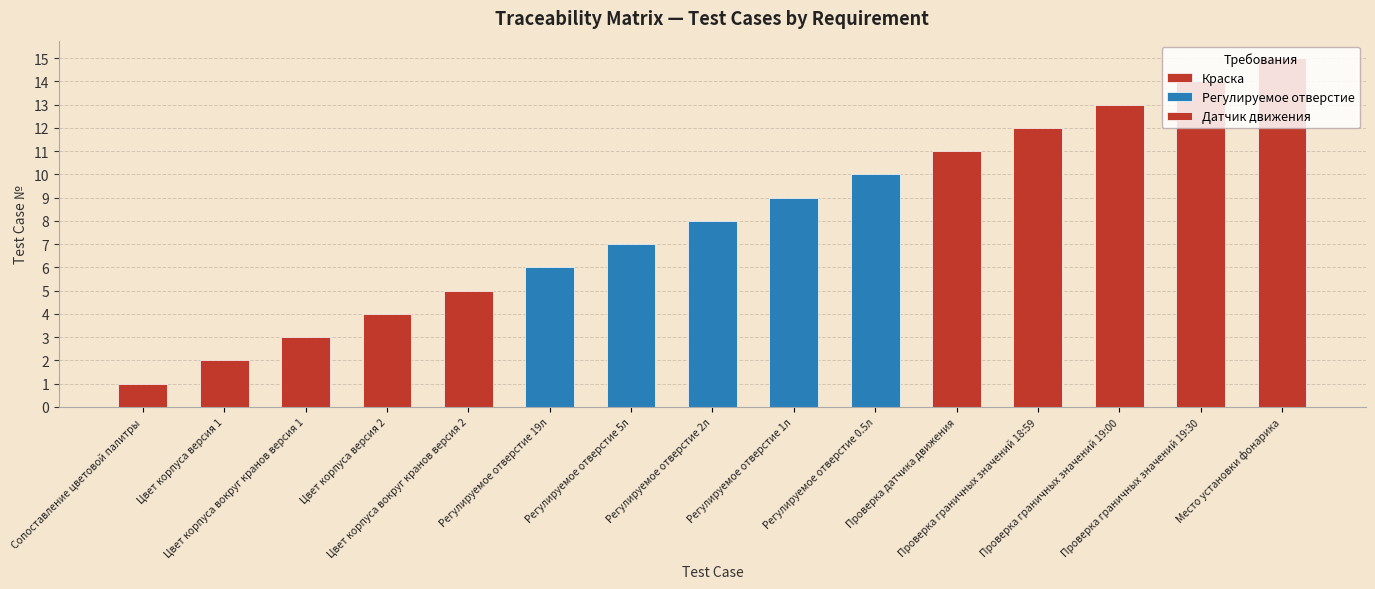

Rank the categories by value from highest to lowest.

Место установки фонарика, Проверка граничных значений 19:30, Проверка граничных значений 19:00, Проверка граничных значений 18:59, Проверка датчика движения, Регулируемое отверстие 0.5л, Регулируемое отверстие 1л, Регулируемое отверстие 2л, Регулируемое отверстие 5л, Регулируемое отверстие 19л, Цвет корпуса вокруг кранов версия 2, Цвет корпуса версия 2, Цвет корпуса вокруг кранов версия 1, Цвет корпуса версия 1, Сопоставление цветовой палитры